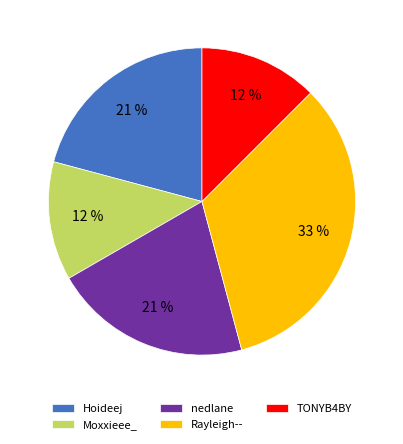

Does nedlane account for over 50% of the chart?

No